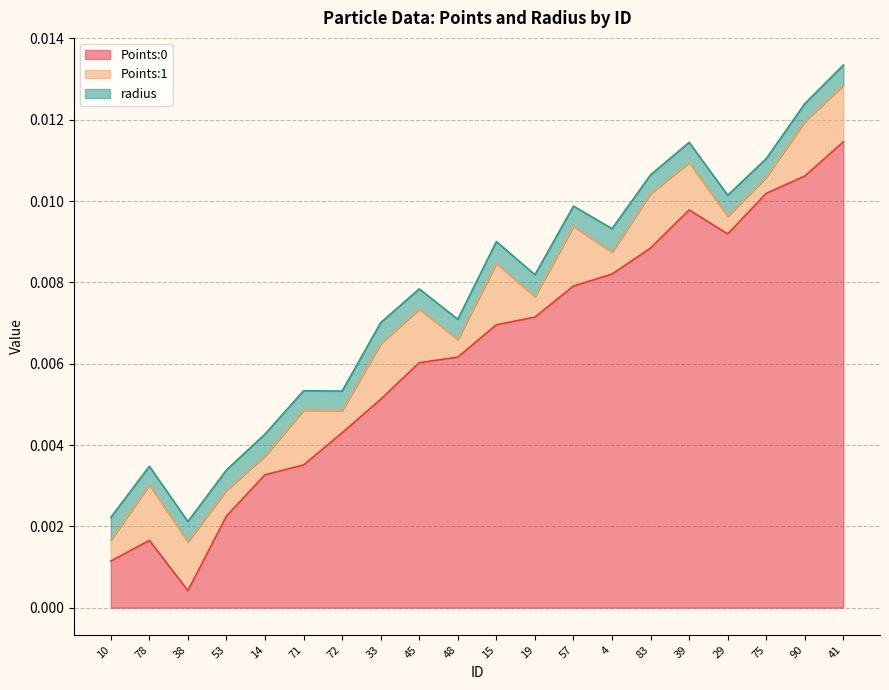

At which category is the sum across all series the highest?

41